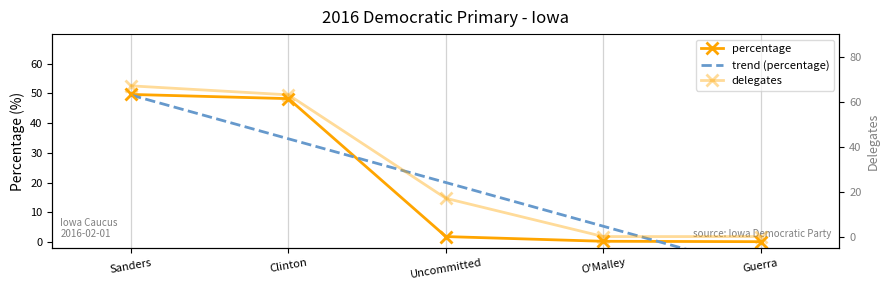

At how many categories does at least one series exceed 17?

2